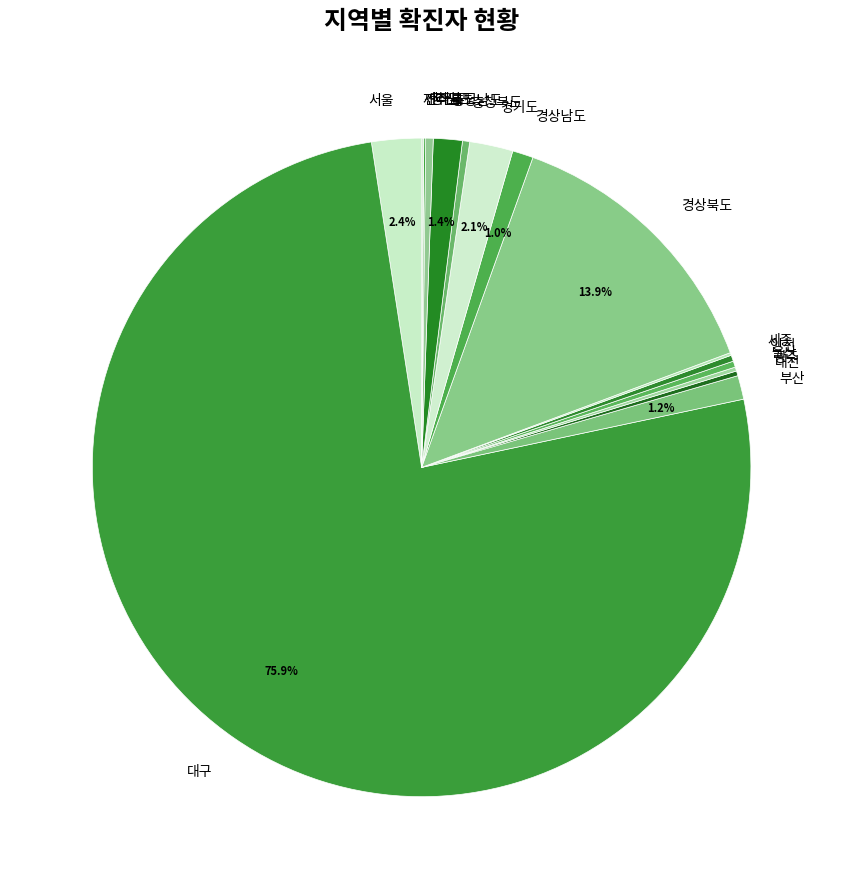

Which slice is the largest?

대구